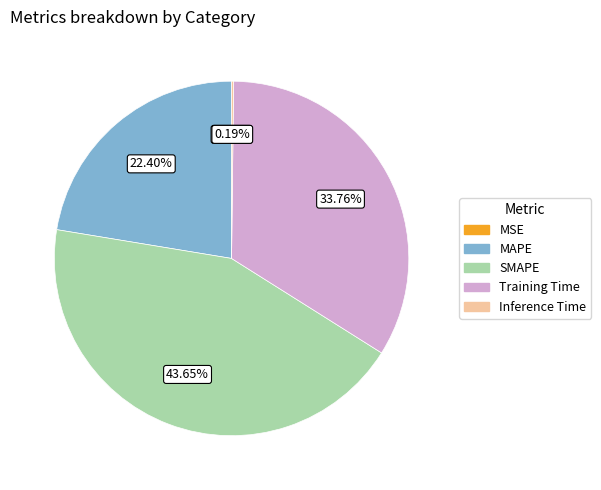

To the nearest percent, what percentage of the pie is Training Time?

34%